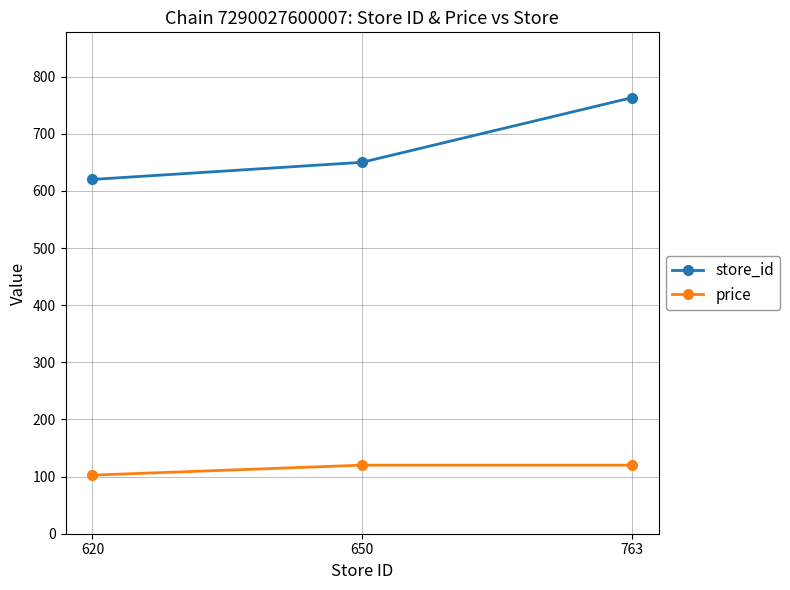

Reading left to right, what are all the values shown in this chart?

store_id: 620=620.0	650=650.0	763=763.0
price: 620=102.5	650=120.0	763=120.0